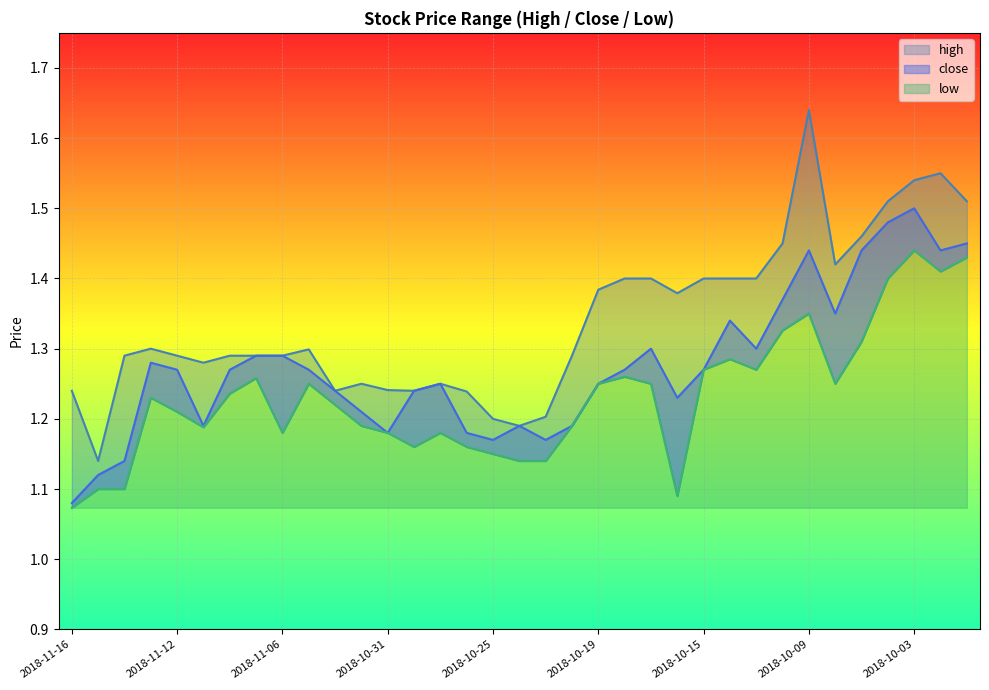

Is the value of high at 2018-11-15 greater than the value of low at 2018-11-05?

No